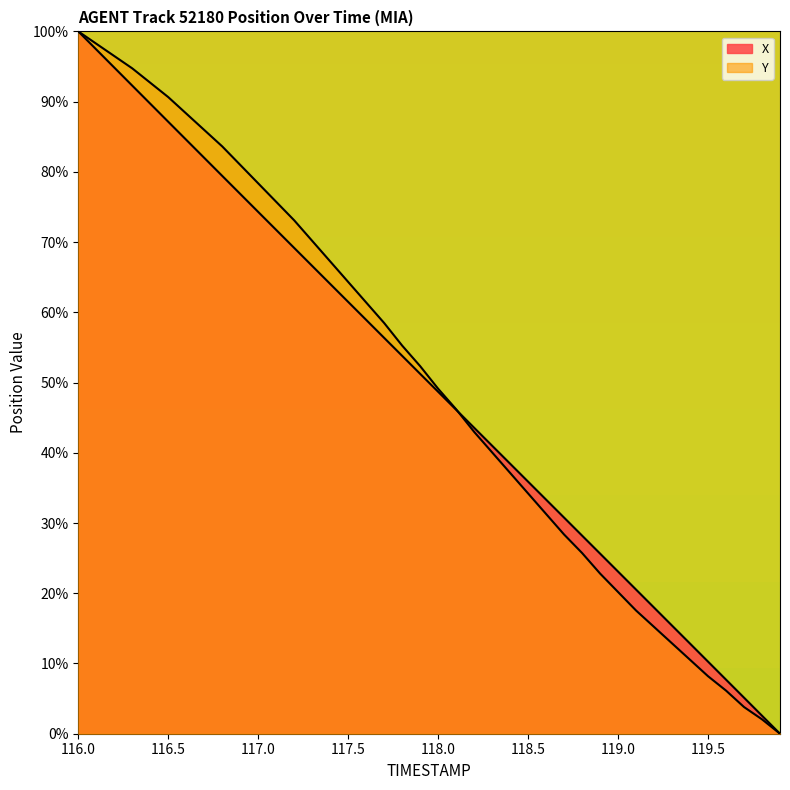

At how many categories does at least one series exceed 42?

23